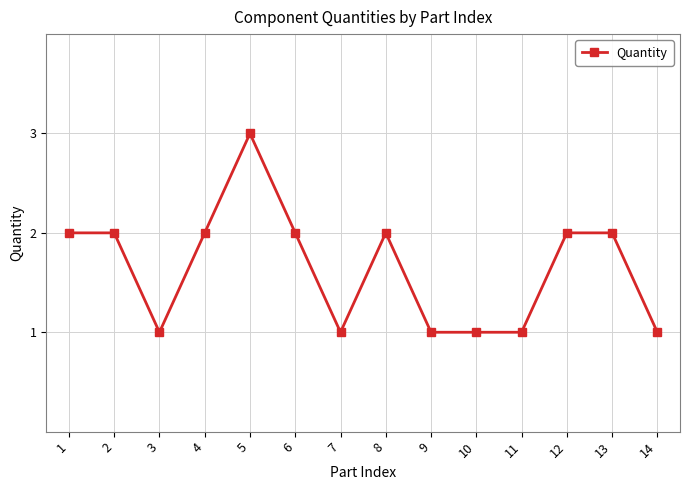

Reading left to right, transcribe all the data shown in this chart.

1=2	2=2	3=1	4=2	5=3	6=2	7=1	8=2	9=1	10=1	11=1	12=2	13=2	14=1